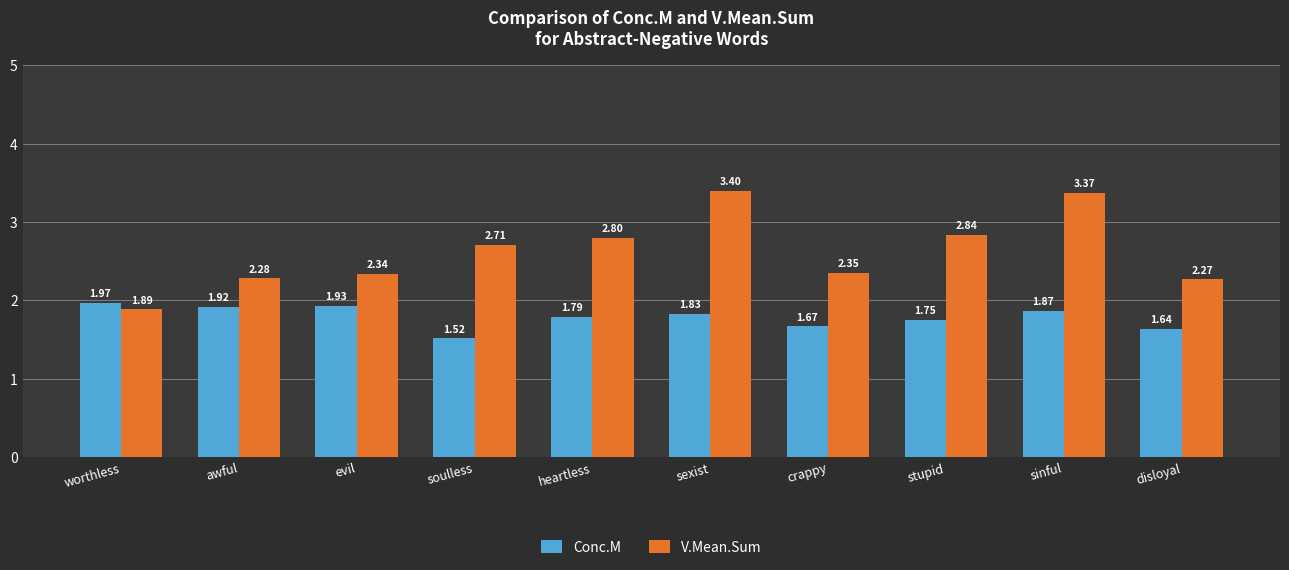

How many categories are shown in the chart?

10